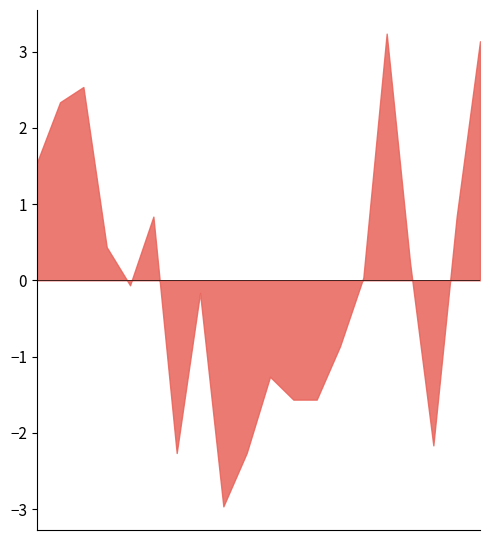

What is the difference between the min_temp_c values at 2022-07-12 and 2022-07-20?

1.5